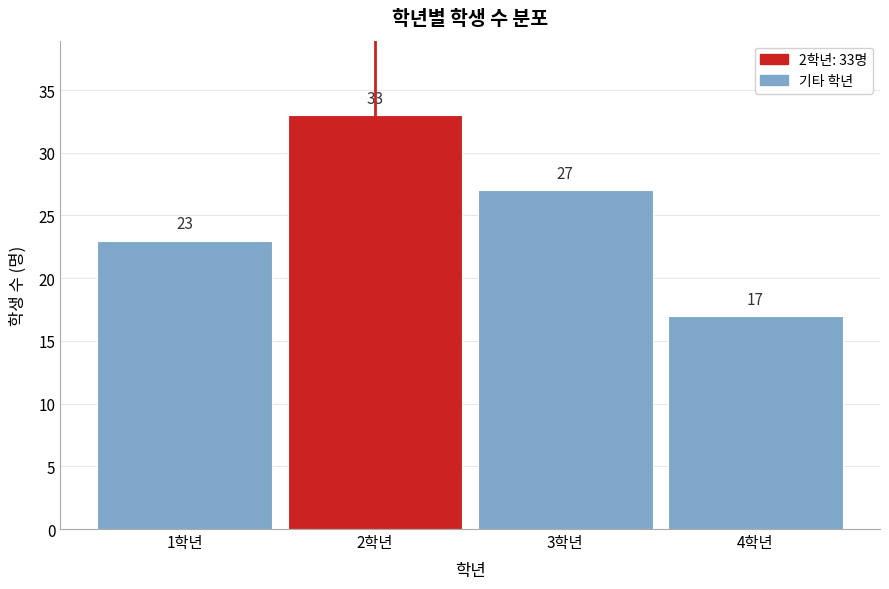

Which range on the x-axis has the tallest bar?

1.5 to 2.5